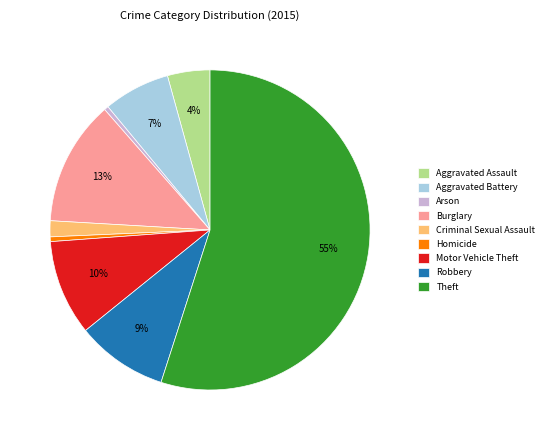

Approximately how many times larger is the value at Aggravated Assault compared to Motor Vehicle Theft?

0.4